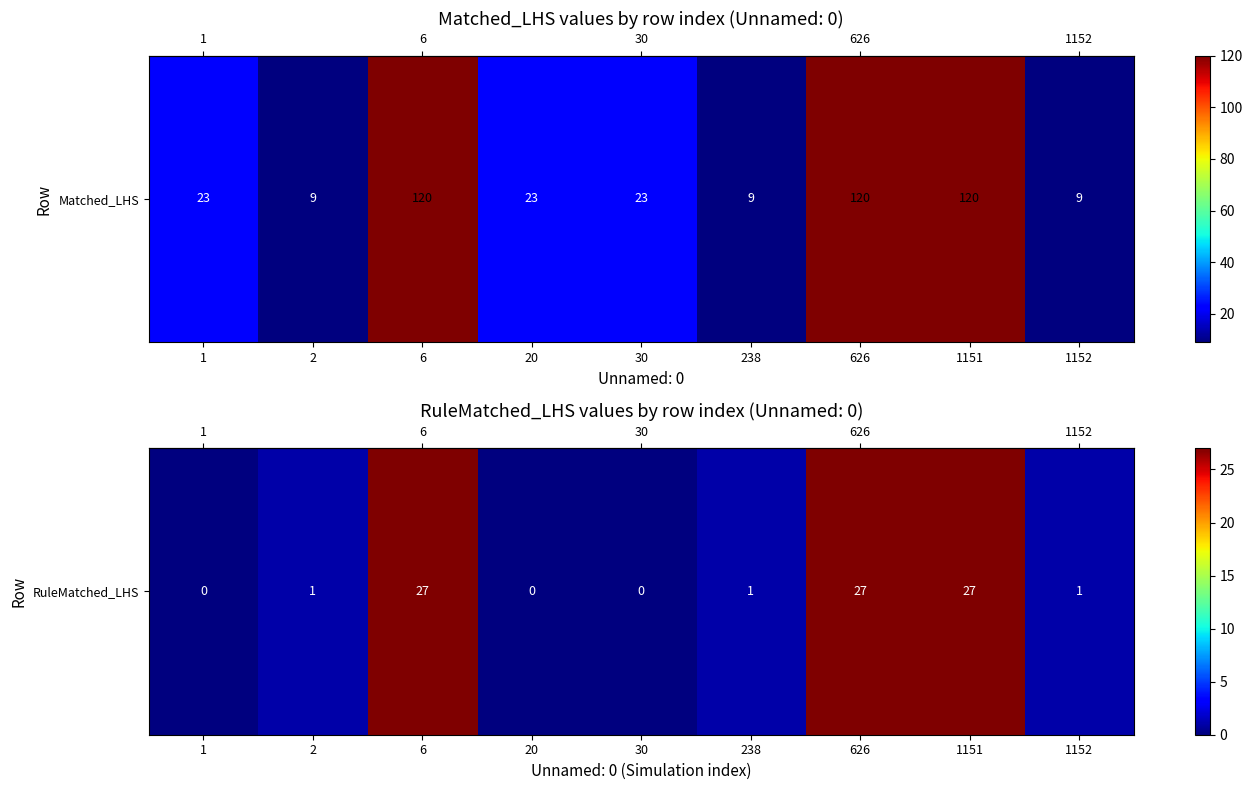

How many positive values are there?

6